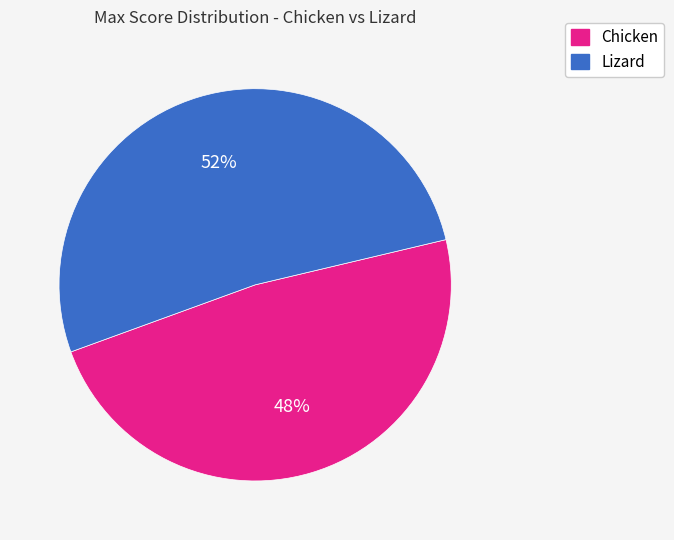

Is there a majority slice in this chart?

Yes